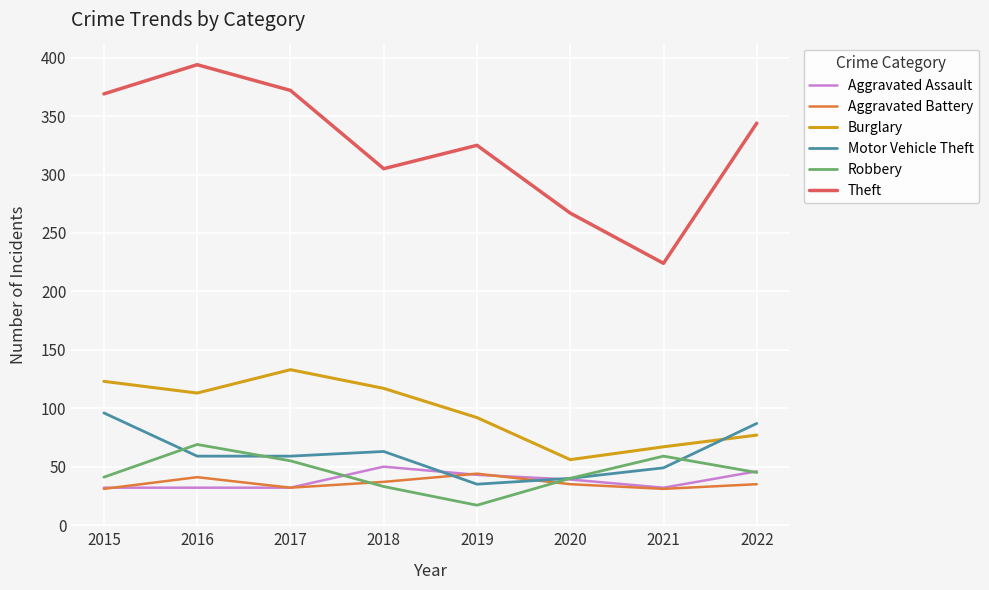

The Burglary series shows 133 at 2017. True or false?

True